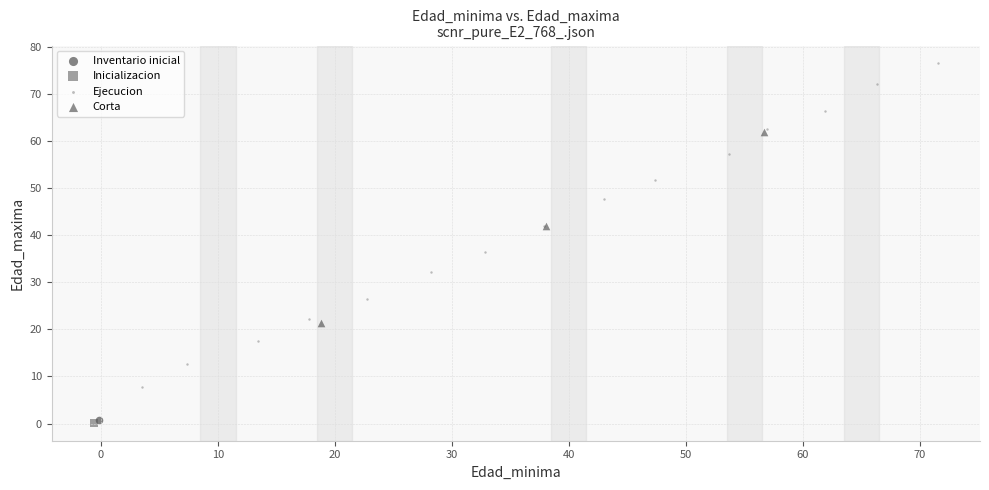

What are all the series names shown in the legend?

Inventario inicial, Inicializacion, Ejecucion, Corta